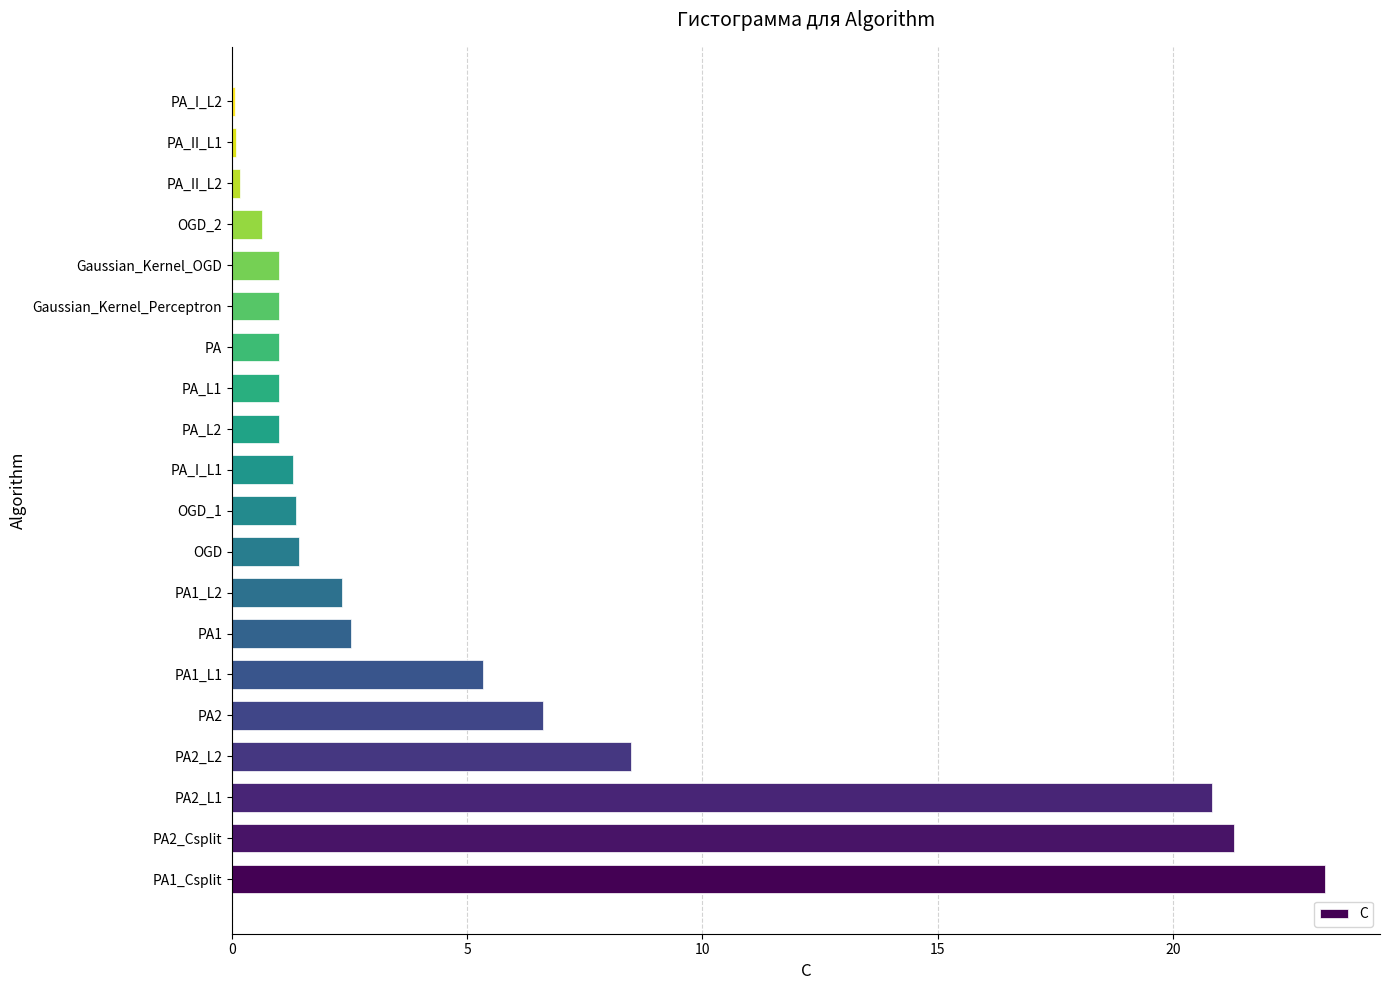

Which category has the highest value across all series?

PA1_Csplit